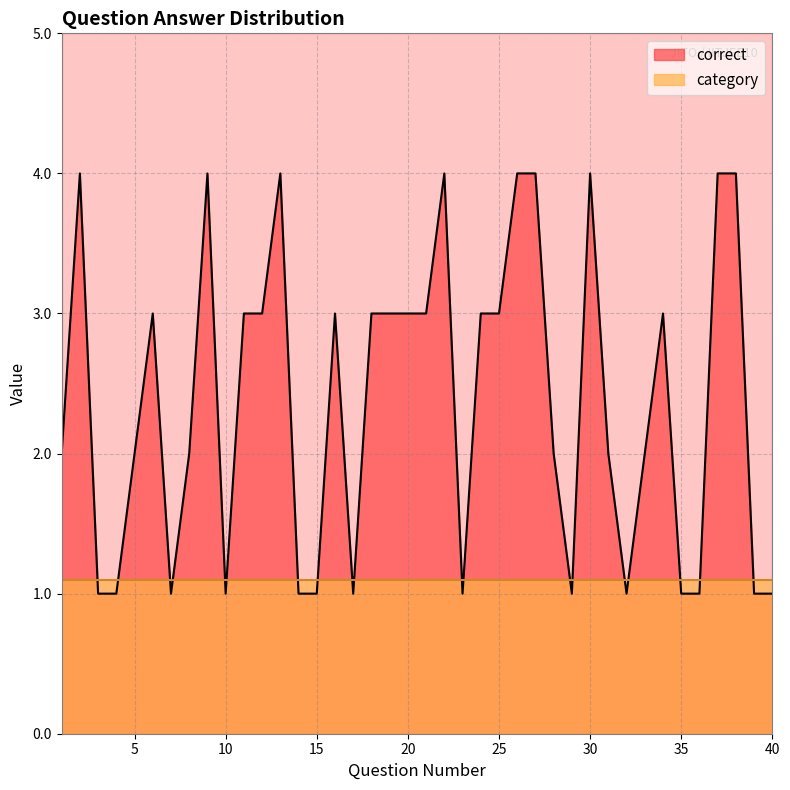

What is the approximate value at 31?

2